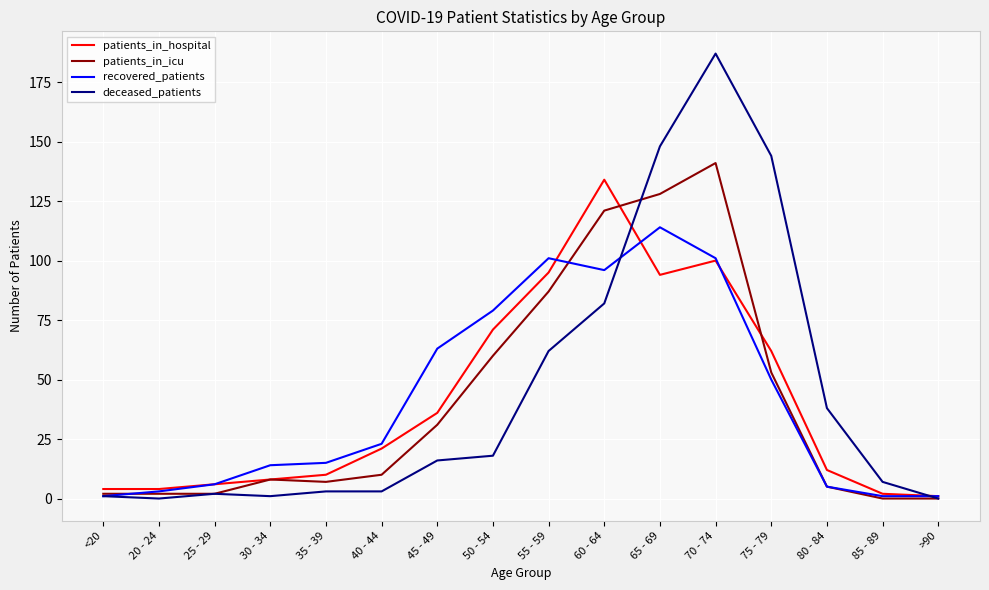

Which series has the widest spread of values?

deceased_patients